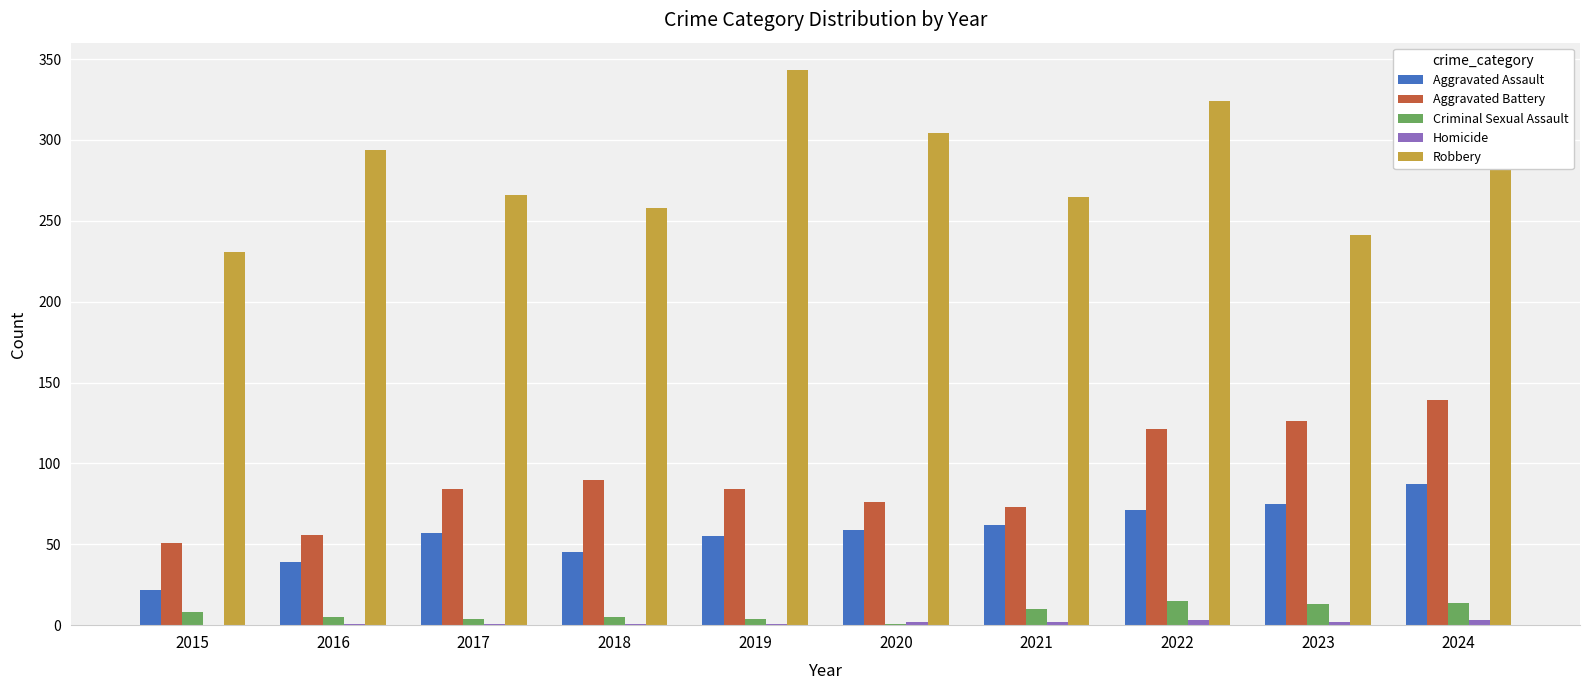

What is the difference between the Aggravated Battery values at 2024 and 2021?

66